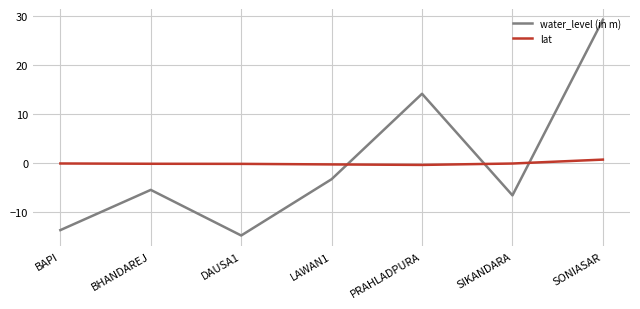

Rank the categories by water_level (in m) value from highest to lowest.

SONIASAR, PRAHLADPURA, LAWAN1, BHANDAREJ, SIKANDARA, BAPI, DAUSA1